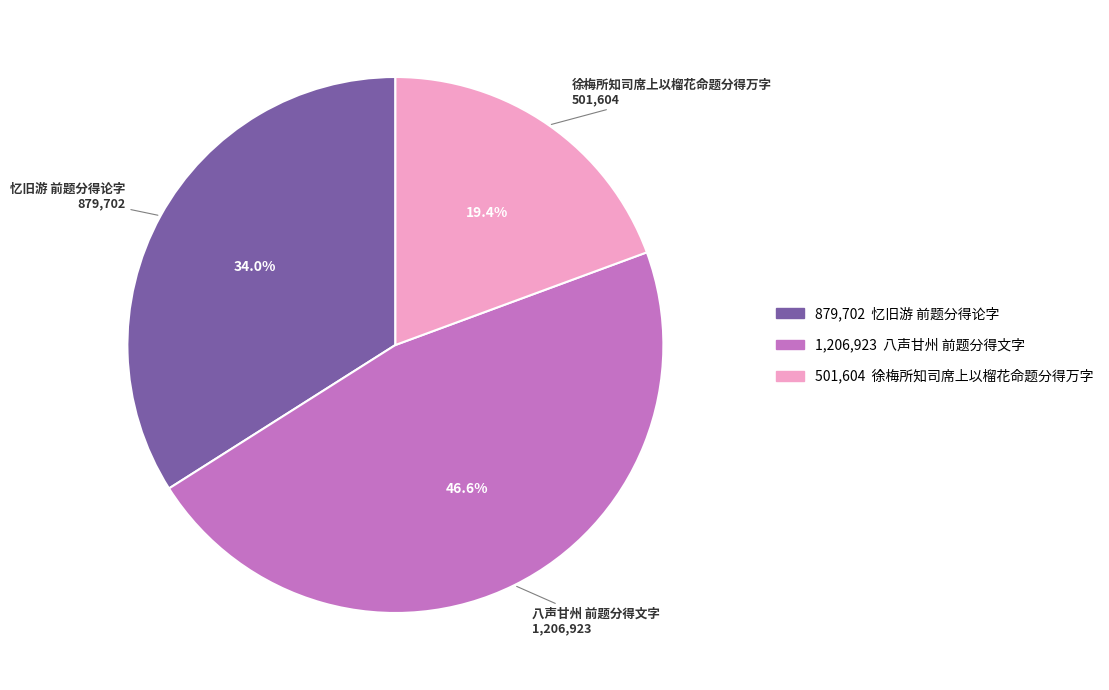

Does 徐梅所知司席上以榴花命题分得万字 represent more than half of the total?

No